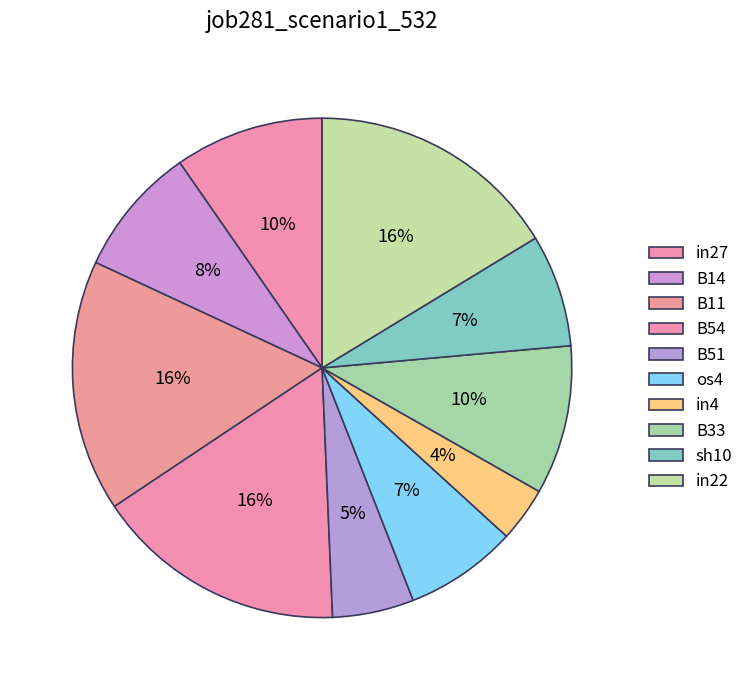

How many slices are in this pie chart?

10